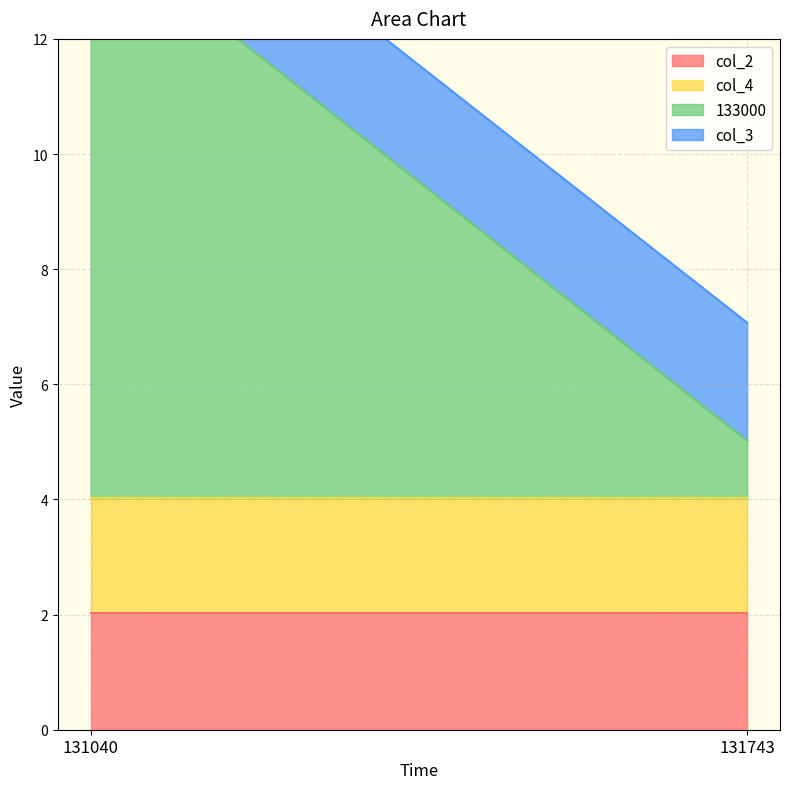

Does the chart have visible grid lines?

Yes